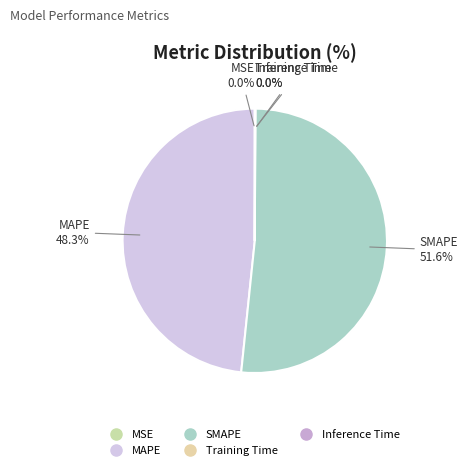

Which slice represents more than half of the pie?

SMAPE